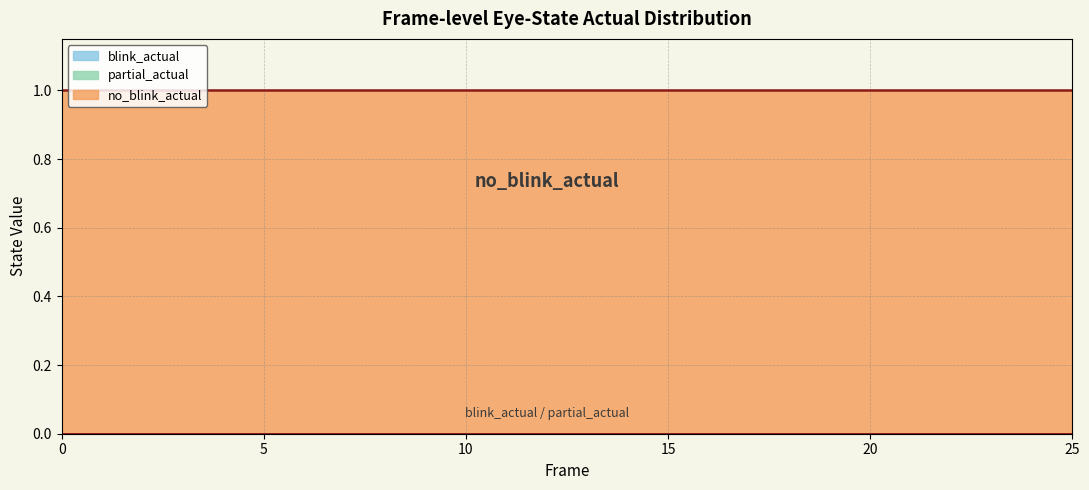

True or false: partial_actual and no_blink_actual intersect in this chart.

False